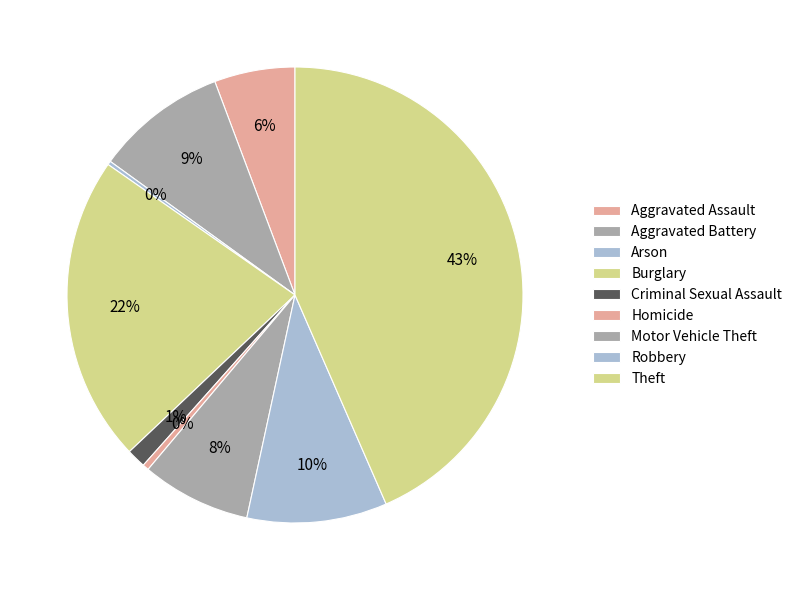

Count the number of slices in the pie.

9